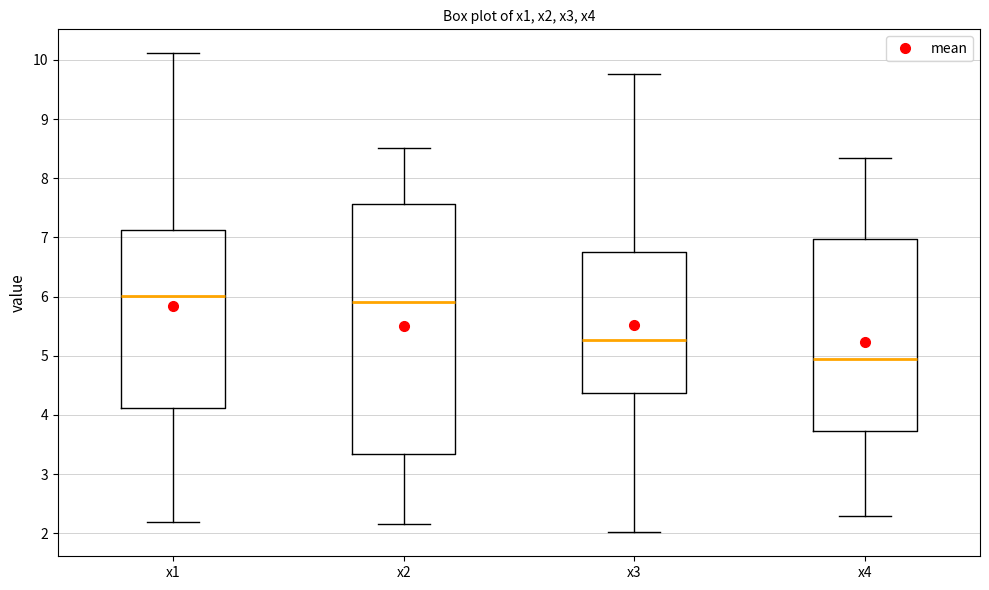

Which box is the tallest, from its lower edge to its upper edge?

x2